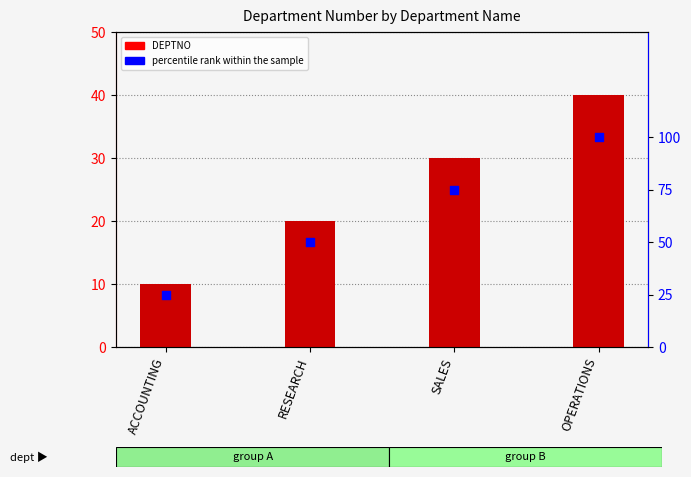

What are all the series names shown in the legend?

DEPTNO, percentile rank within the sample